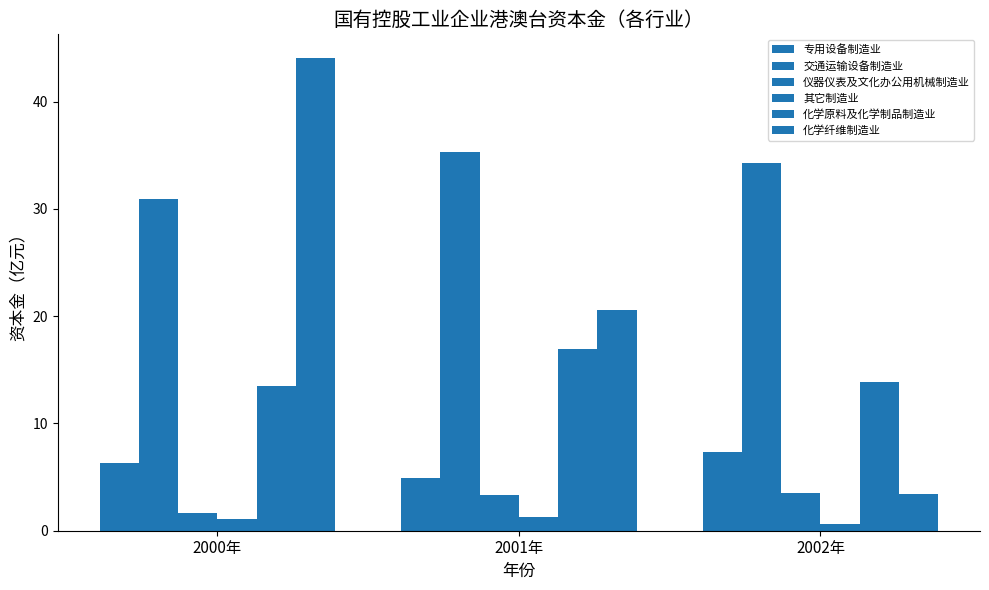

Rank the series by their maximum value, from lowest to highest.

其它制造业, 仪器仪表及文化办公用机械制造业, 专用设备制造业, 化学原料及化学制品制造业, 交通运输设备制造业, 化学纤维制造业